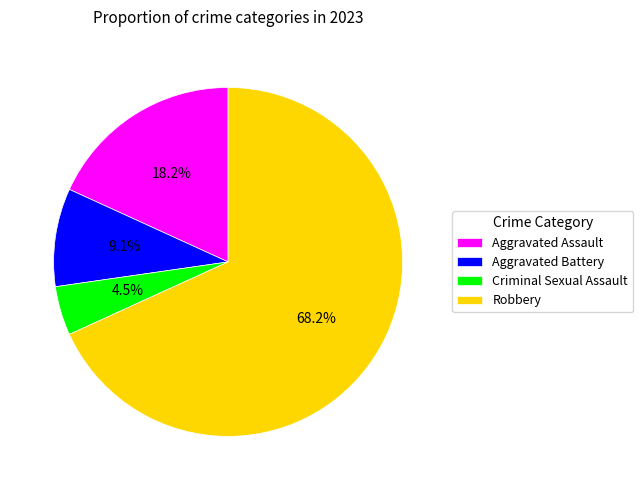

The Aggravated Assault slice represents 8% of the pie. True or false?

False